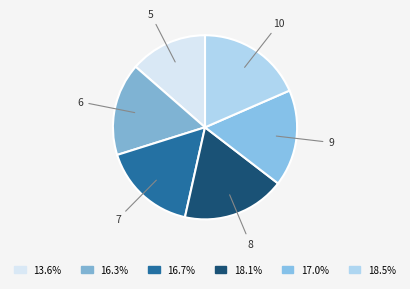

Between 6 and 10, which is larger?

10